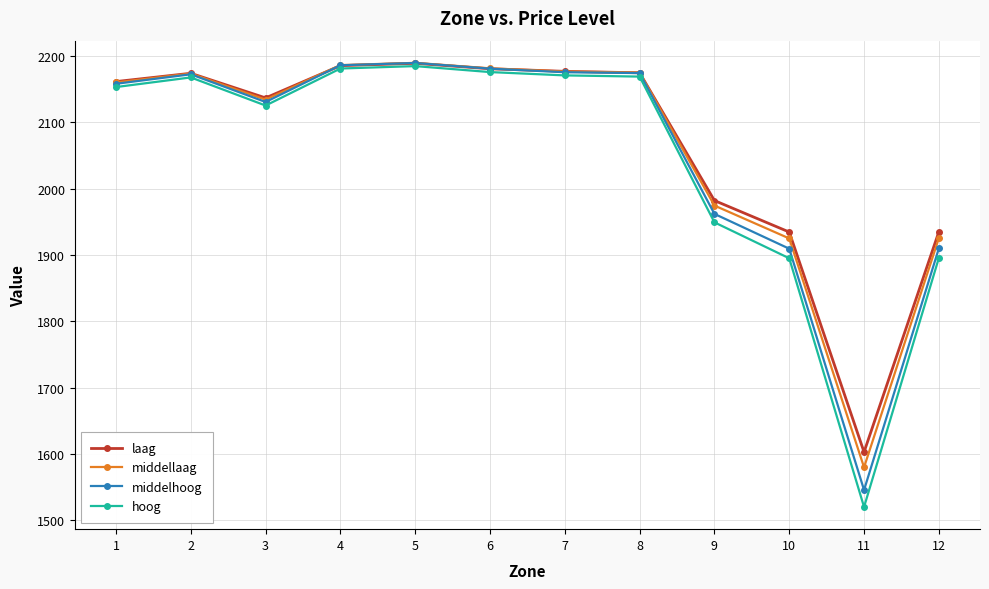

Which series has the largest range (max minus min)?

hoog